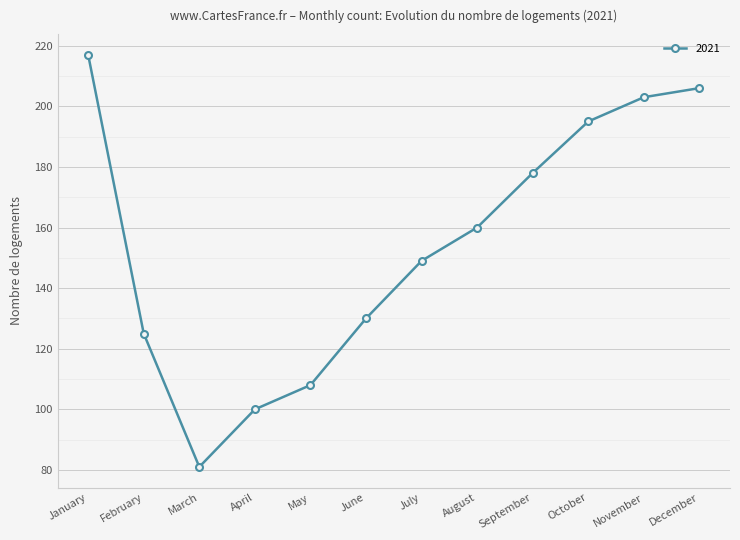

Rank the categories by value from lowest to highest.

March, April, May, February, June, July, August, September, October, November, December, January